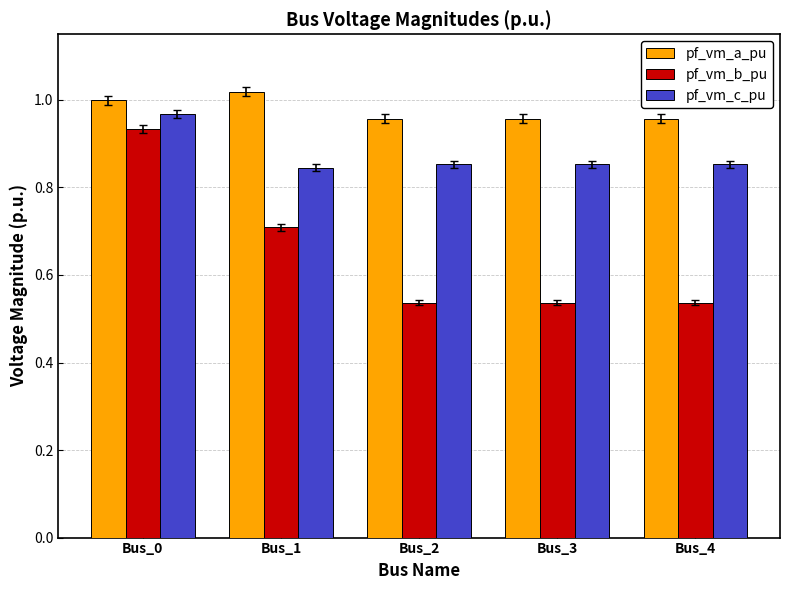

Is it true that pf_vm_a_pu equals 1.6 at Bus_4?

False